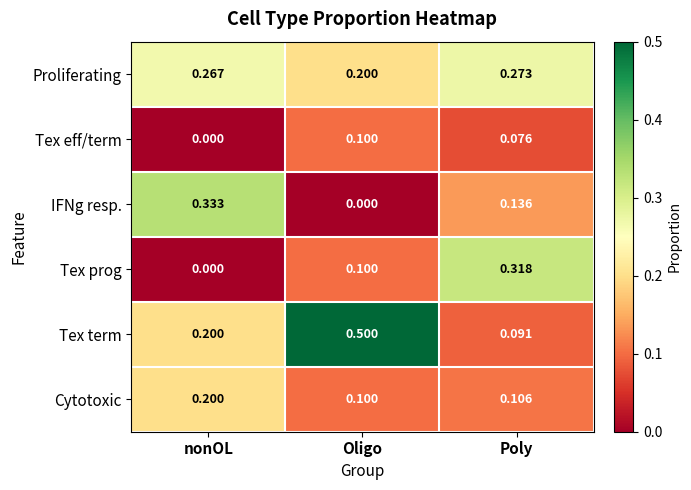

Which series has the widest spread of values?

Tex term